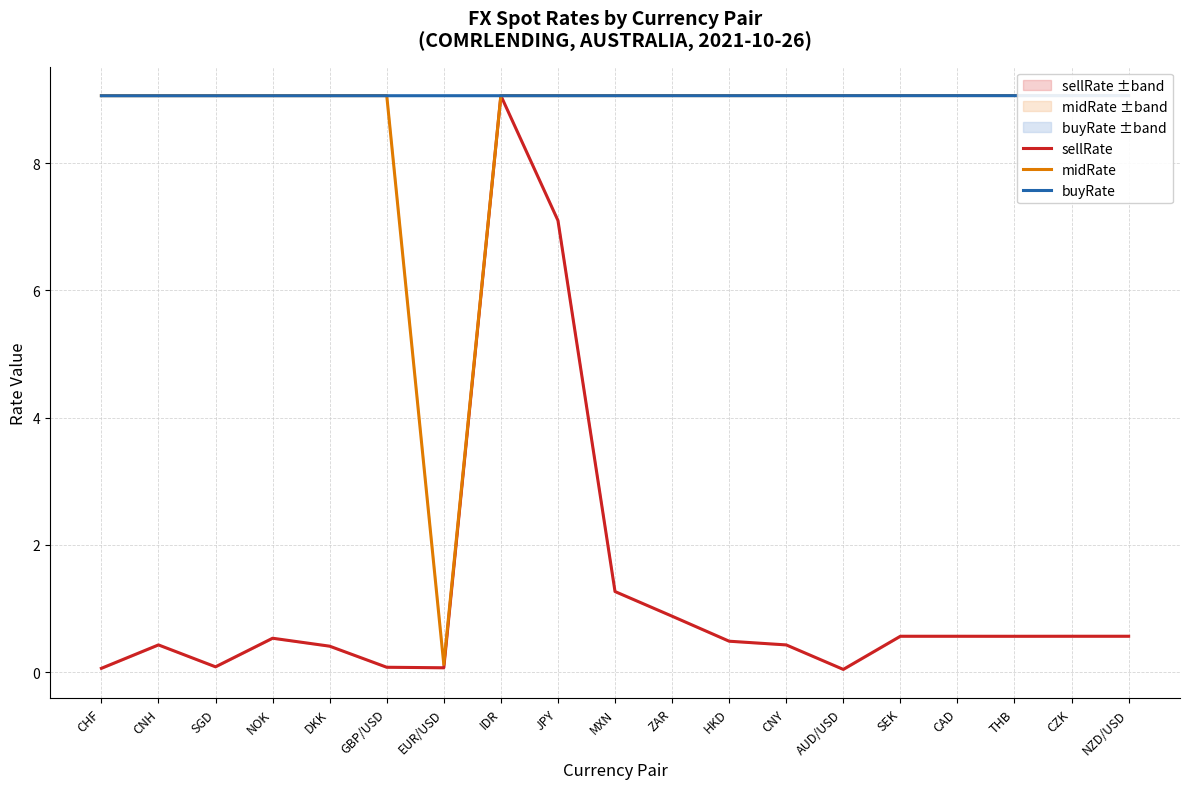

Which series ends up on top after the final intersection of sellRate and buyRate?

buyRate